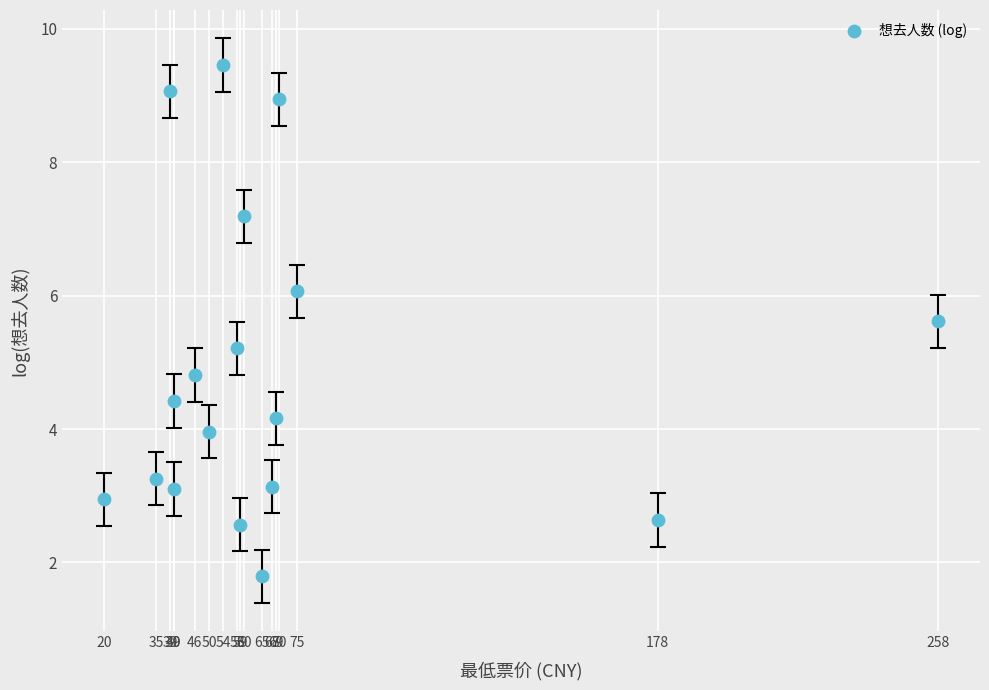

What is the range of X values (max minus min)?

238.0